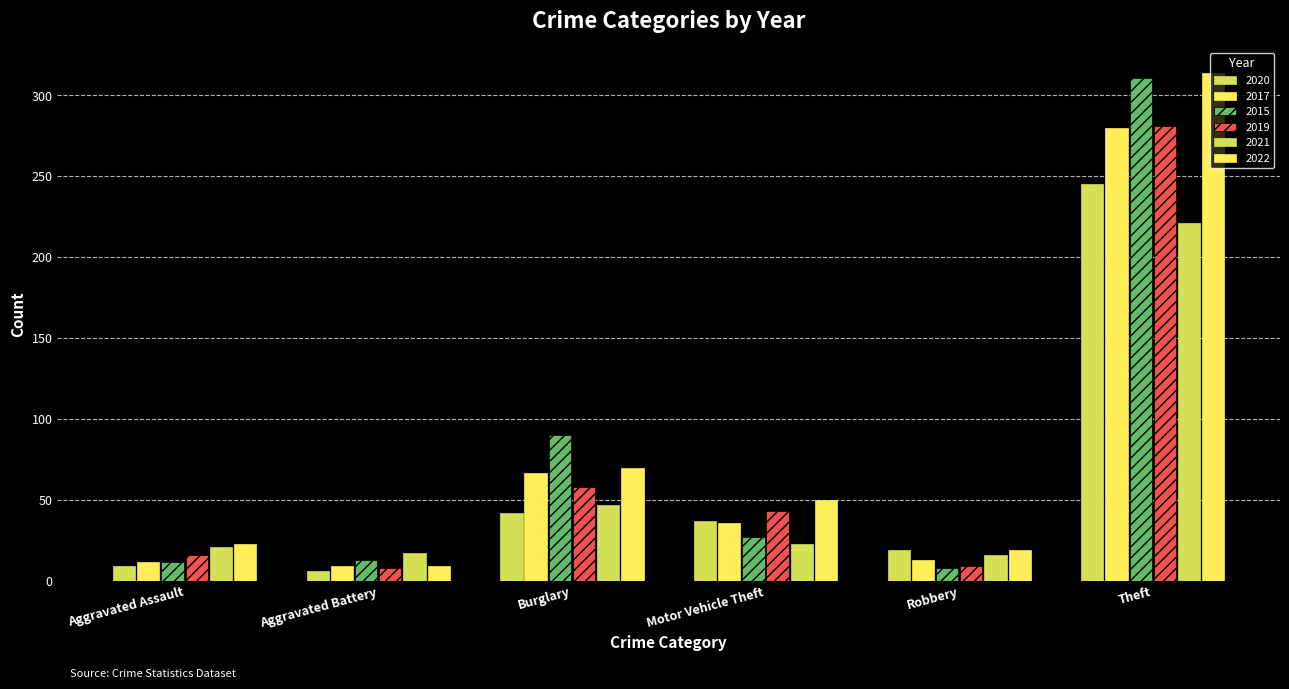

How many values in the 2015 series are below 27?

3